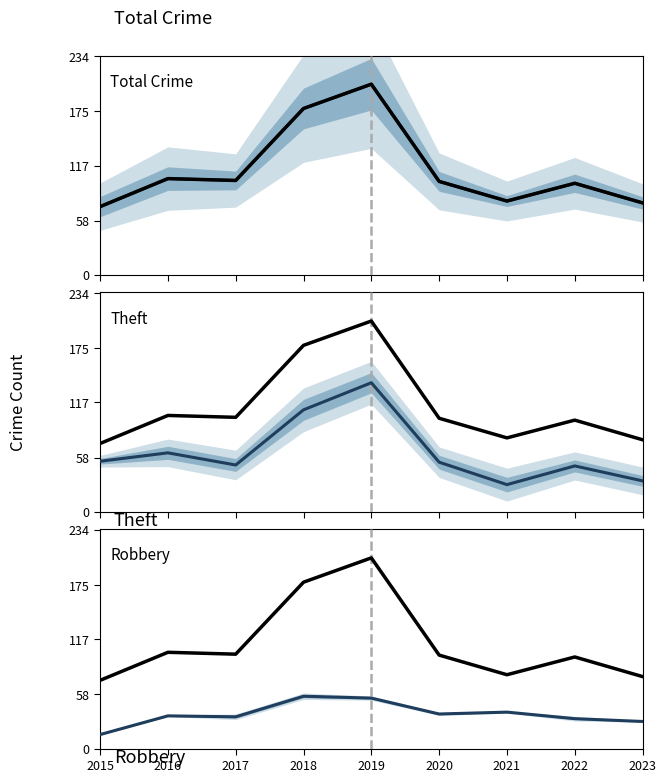

True or false: Total and Robbery intersect in this chart.

False